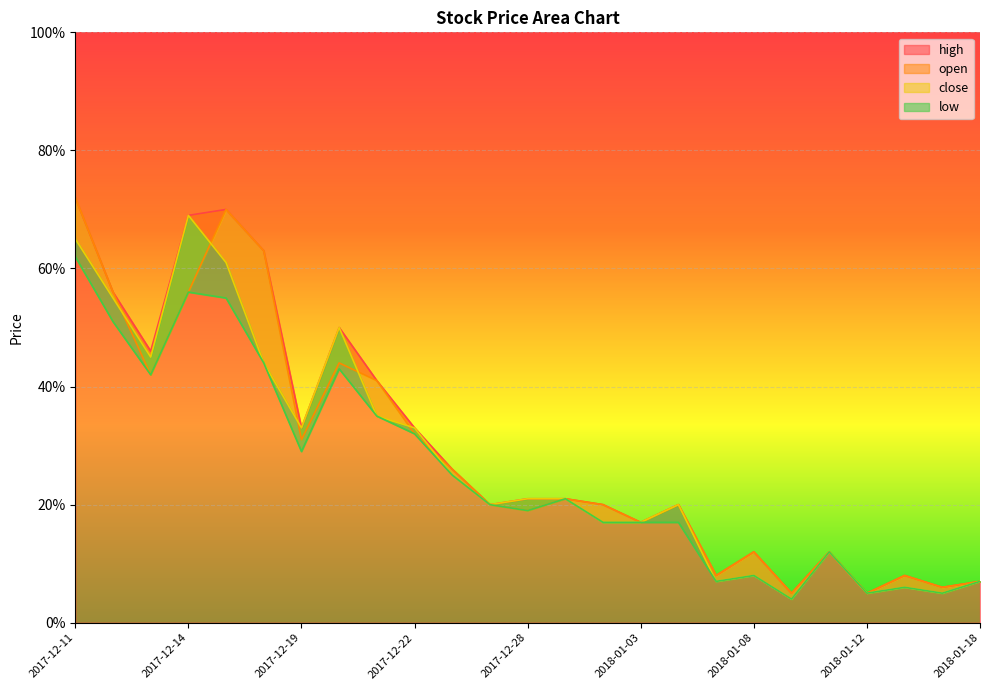

List the series in order of their overall mean, lowest first.

low, close, open, high